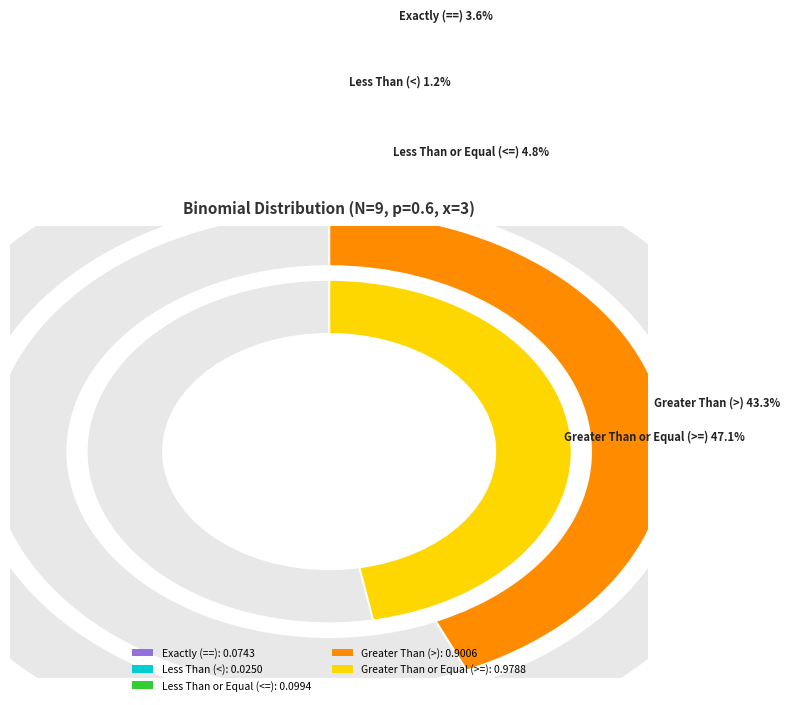

The Exactly (==) slice represents 1% of the pie. True or false?

False